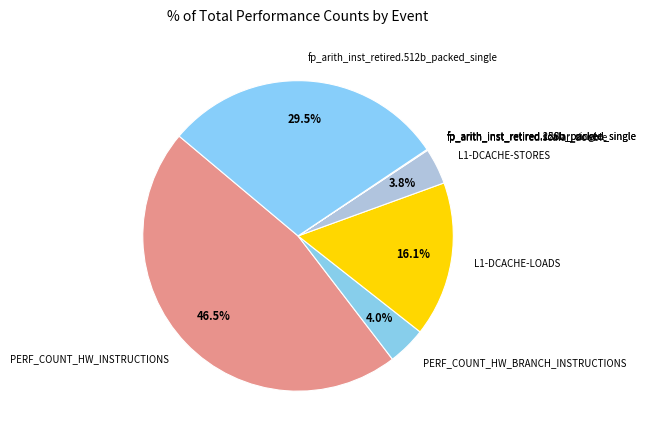

Approximately how many times larger is the value at fp_arith_inst_retired.512b_packed_single compared to PERF_COUNT_HW_INSTRUCTIONS?

0.6